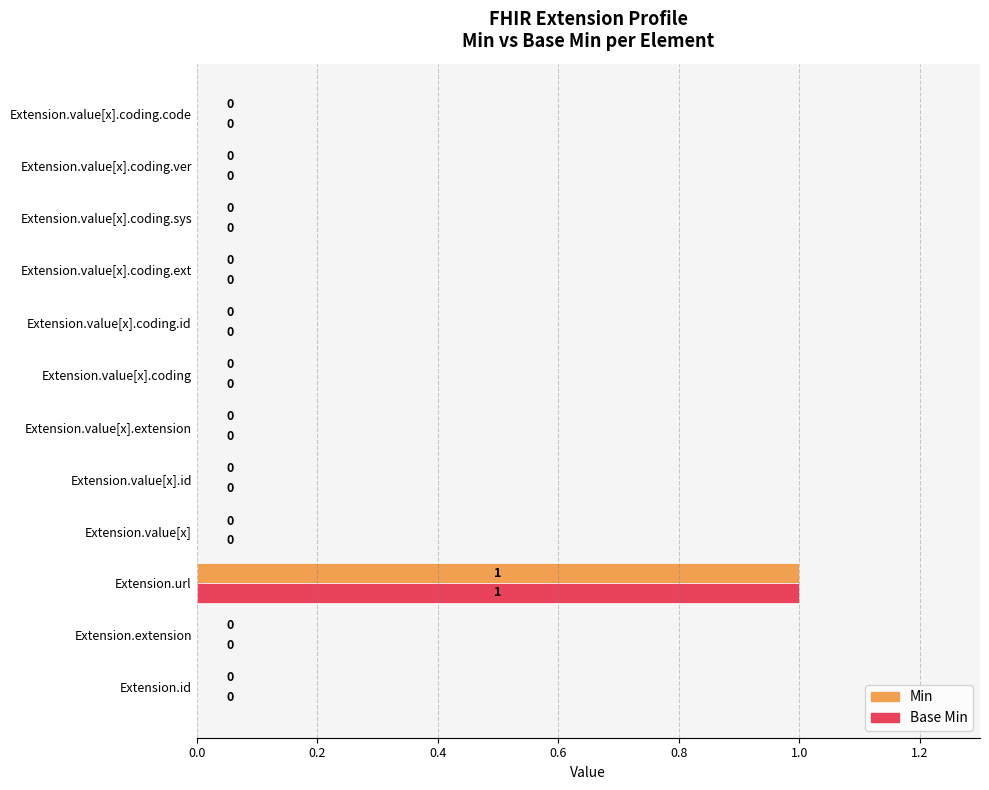

Is it true that Base Min equals 2 at Extension.url?

False